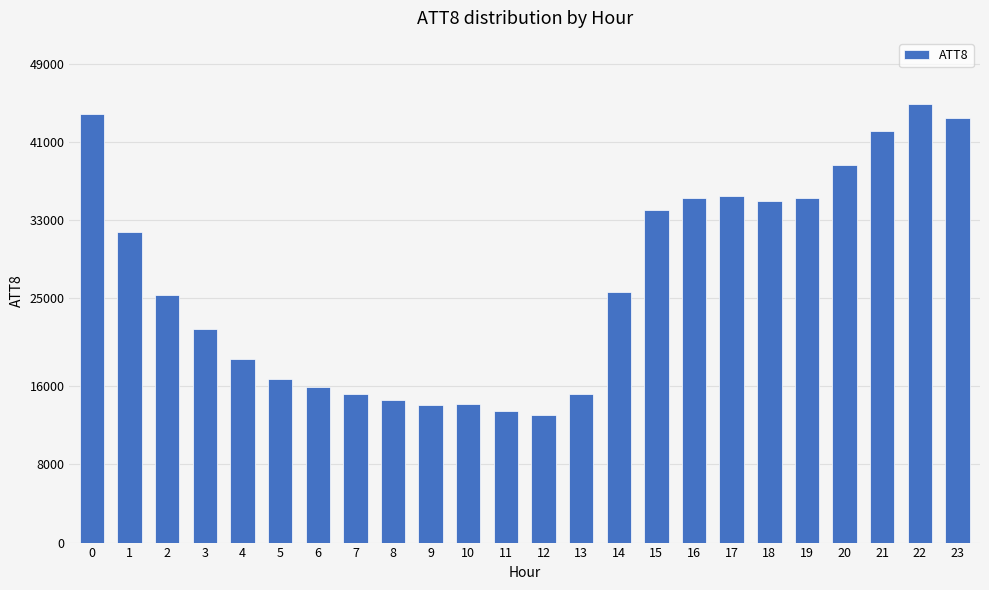

What is the value of the 12th bar from the left?

13500